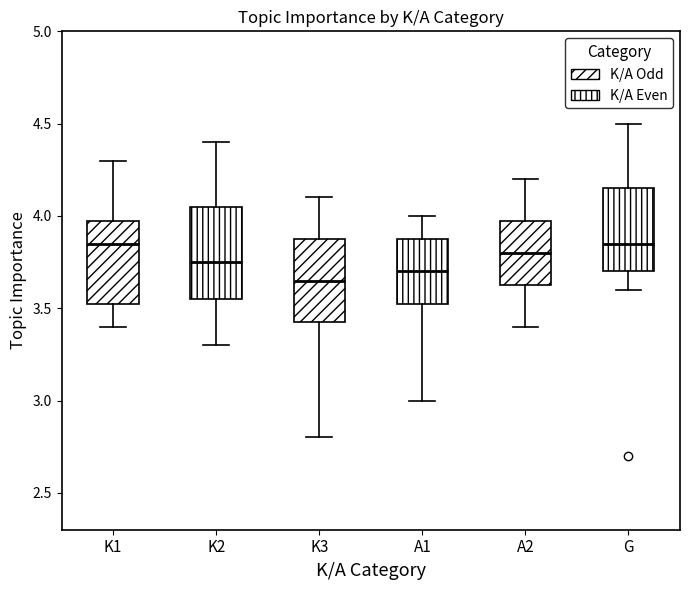

Reading left to right, transcribe this box plot: for each box, give where its median line is, the range the box spans, and where its two whiskers end, as read against the y-axis. The values are not printed on the chart, so give them approximately, as read against the axis.

K1: median 3.85, box 3.55 to 4.00, whiskers 3.40 to 4.30
K2: median 3.75, box 3.55 to 4.05, whiskers 3.30 to 4.40
K3: median 3.65, box 3.45 to 3.90, whiskers 2.80 to 4.10
A1: median 3.70, box 3.55 to 3.90, whiskers 3.00 to 4.00
A2: median 3.80, box 3.65 to 4.00, whiskers 3.40 to 4.20
G: median 3.85, box 3.70 to 4.15, whiskers 3.60 to 4.50